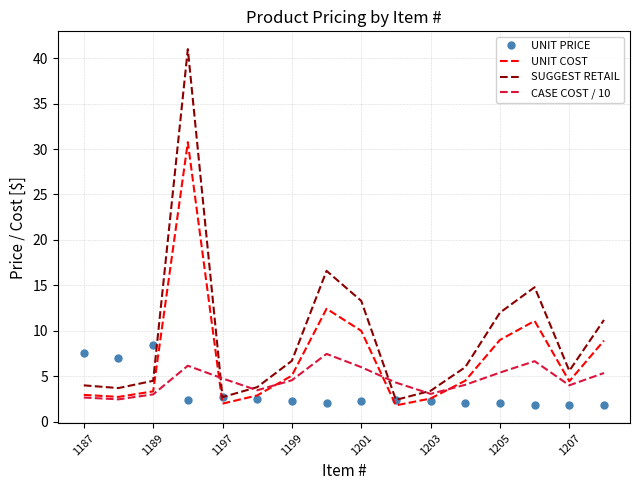

At how many categories does at least one series exceed 34?

1